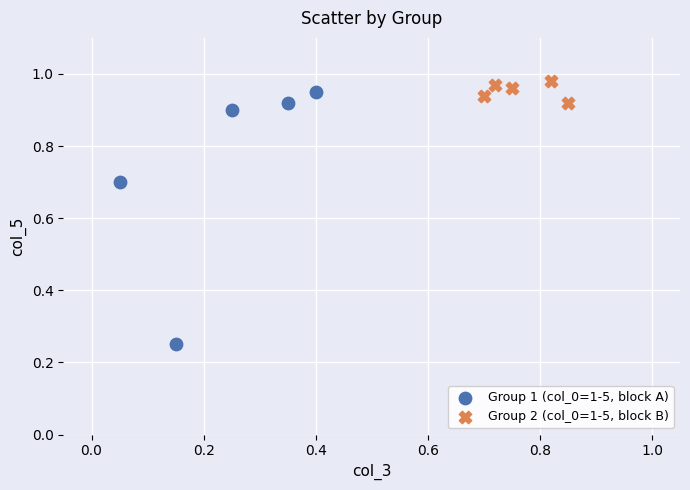

Which series has the widest spread of Y values?

Group 1 (col_0=1-5, block A)